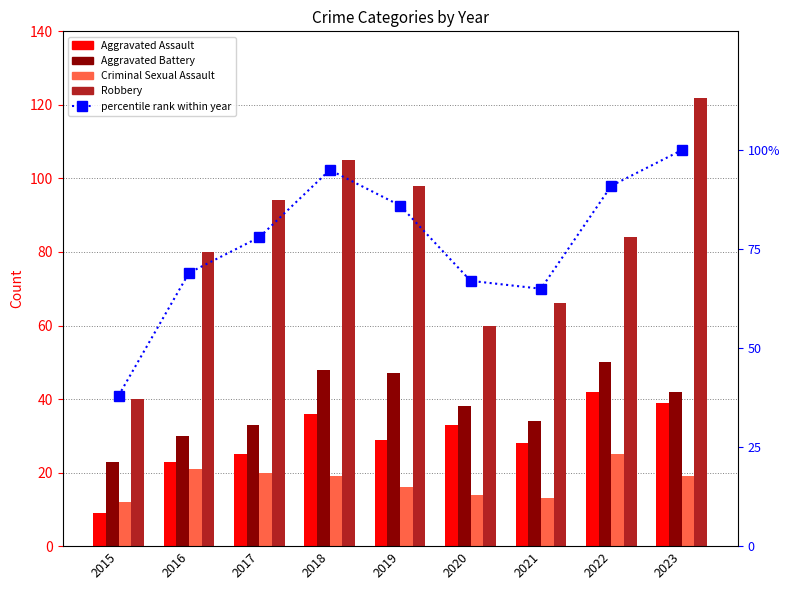

Is the value of Robbery at 2019 greater than the value of Aggravated Battery at 2017?

Yes